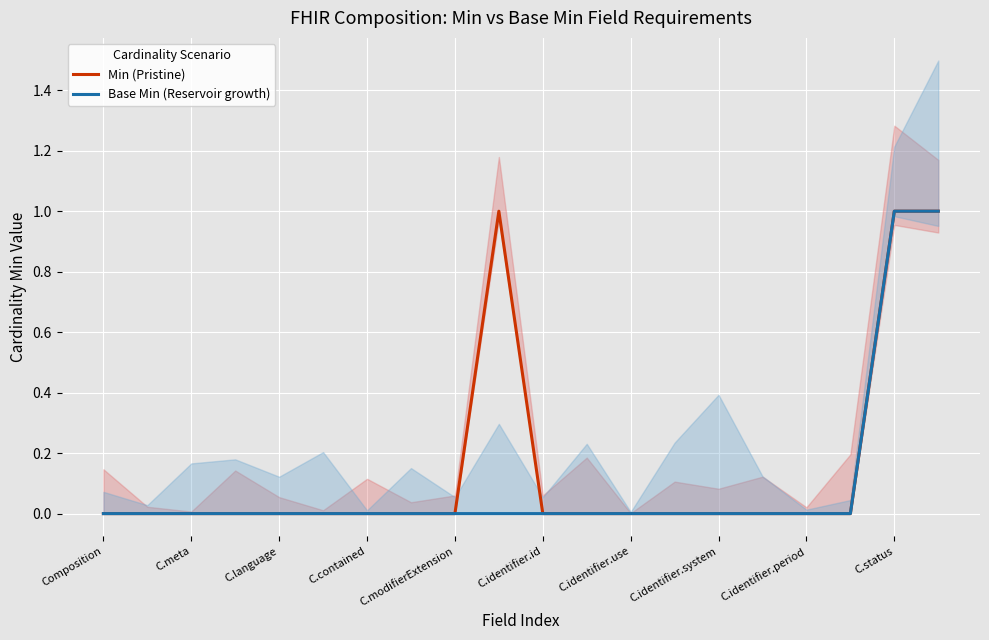

List the series in order of their peak value, lowest first.

Min (Pristine), Base Min (Reservoir growth)